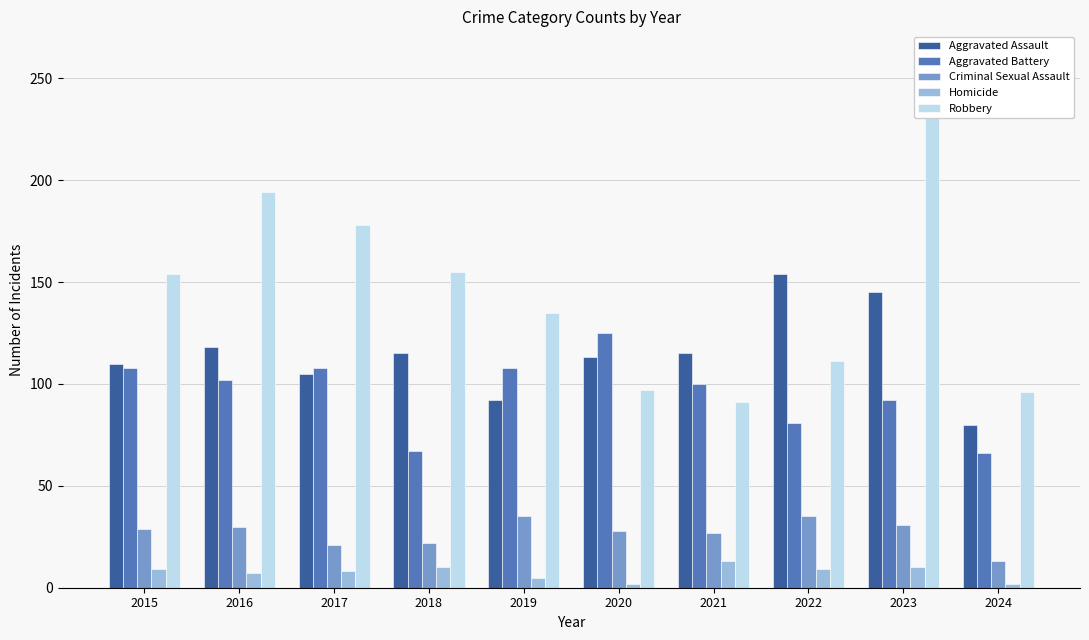

Reading left to right, what are all the values shown in this chart?

Aggravated Assault: 110	118	105	115	92	113	115	154	145	80
Aggravated Battery: 108	102	108	67	108	125	100	81	92	66
Criminal Sexual Assault: 29	30	21	22	35	28	27	35	31	13
Homicide: 9	7	8	10	5	2	13	9	10	2
Robbery: 154	194	178	155	135	97	91	111	260	96